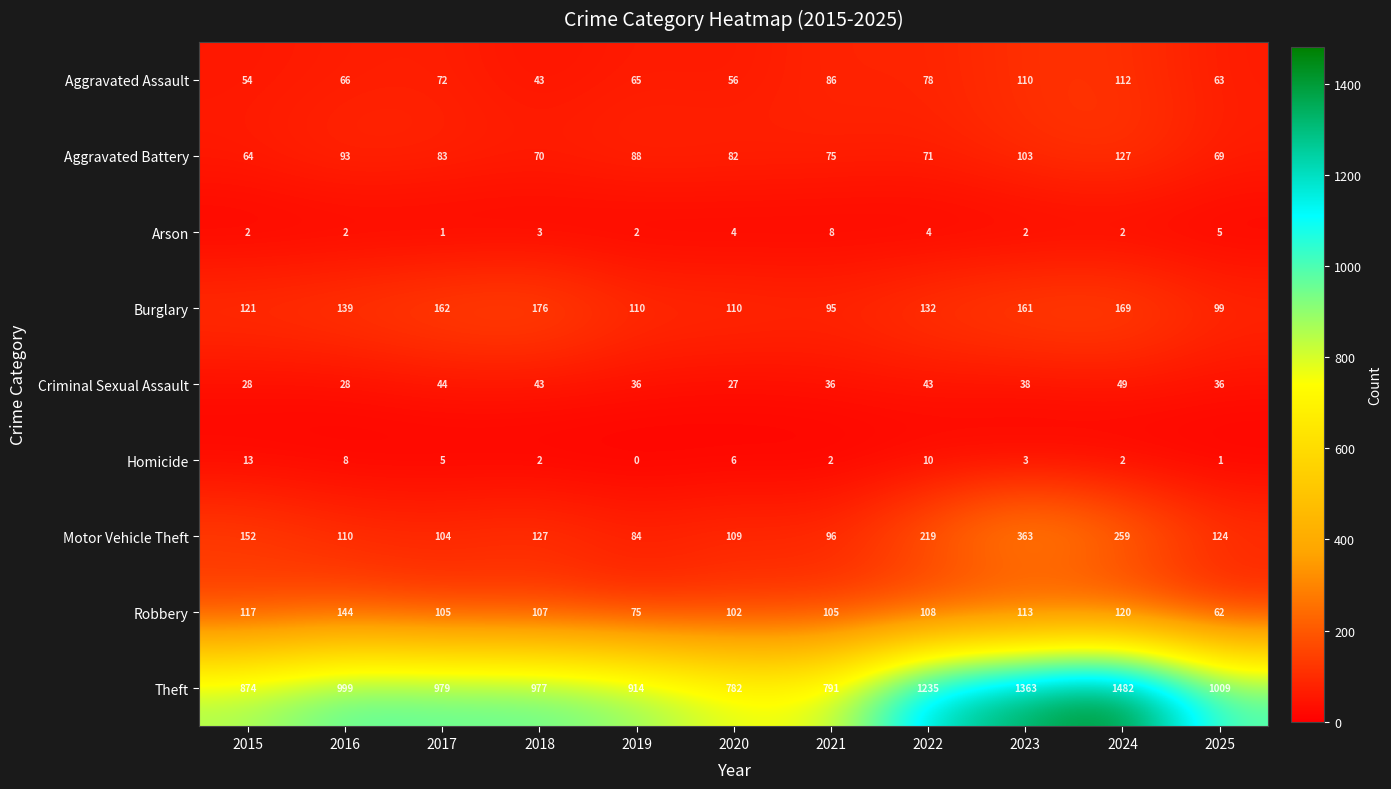

What is the average value of the Theft series?

1037